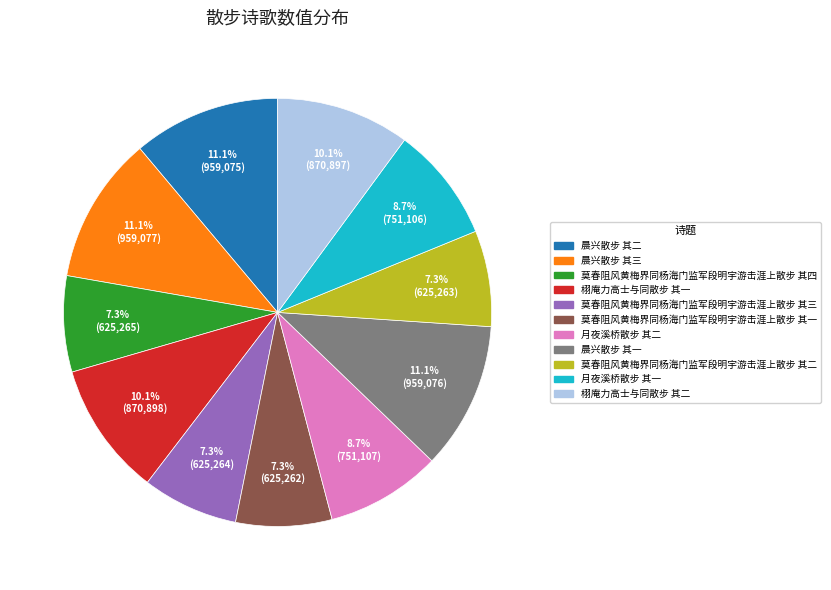

How much of the chart is everything except 月夜溪桥散步 其二?

91.3%